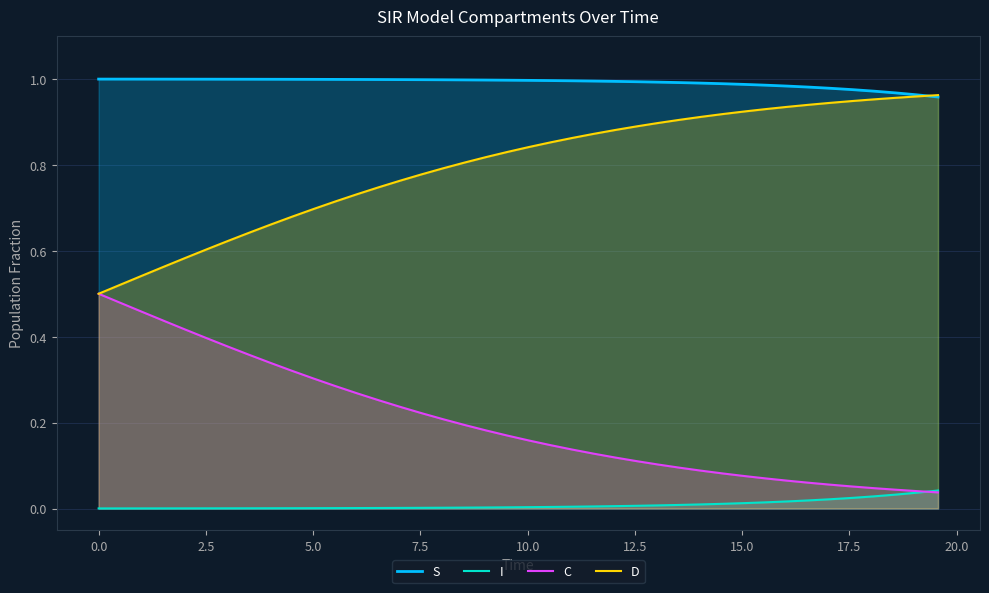

How many series are shown in this chart?

4